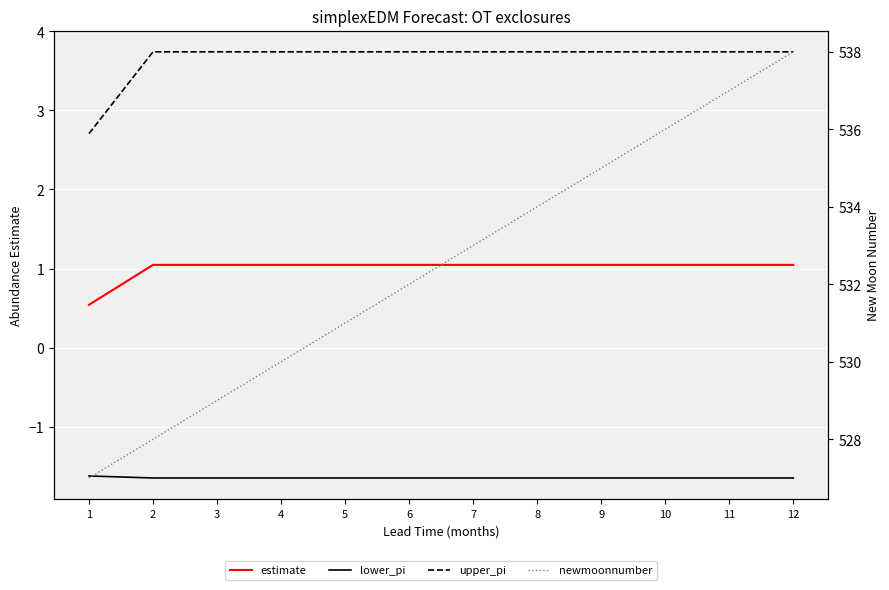

How many data points in newmoonnumber are above 533?

5